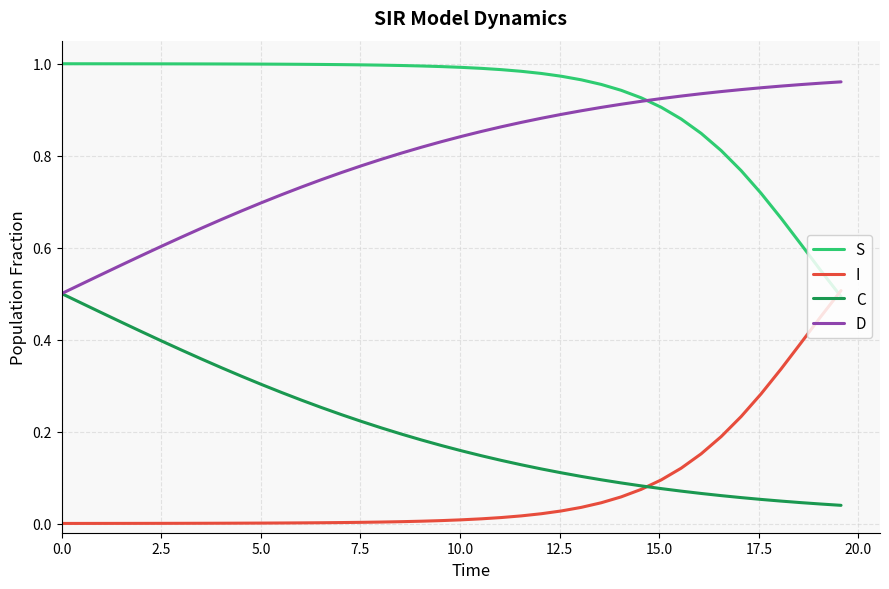

Which series has the largest total across all categories?

S